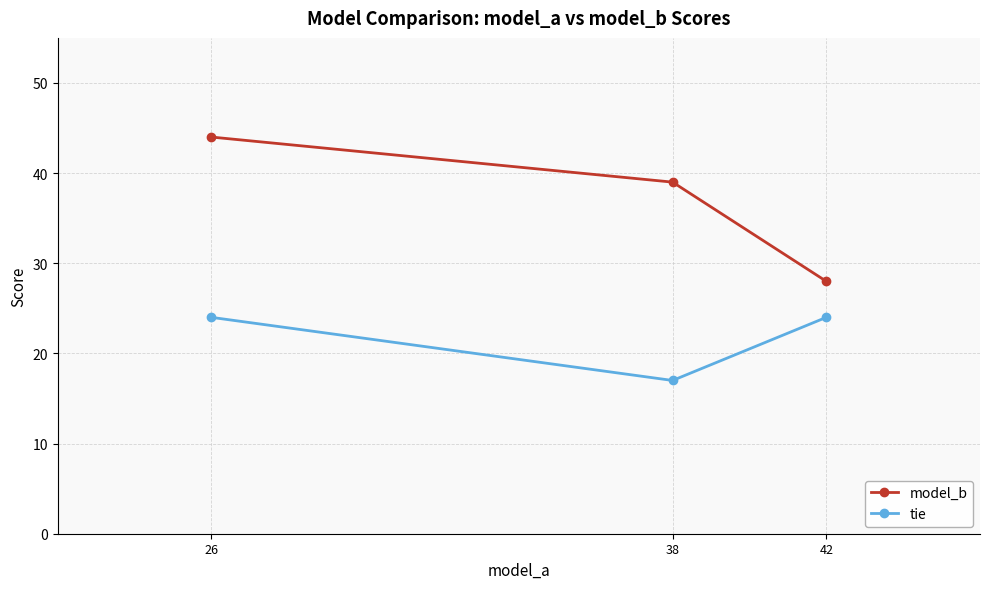

How many values in the model_b series are below 39?

1